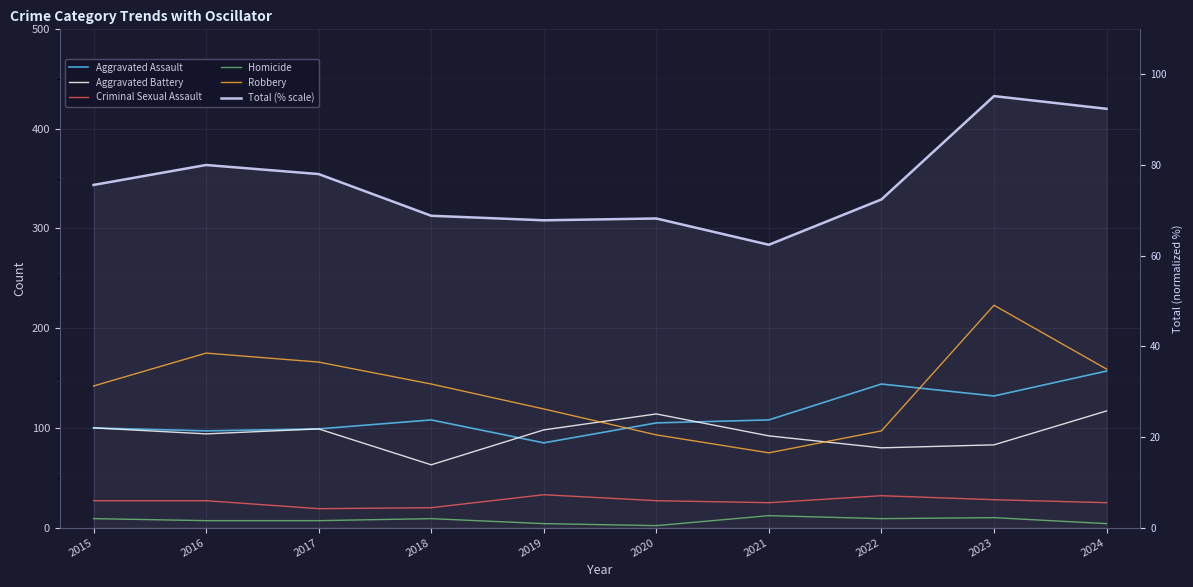

At which category is the sum across all series the highest?

2023